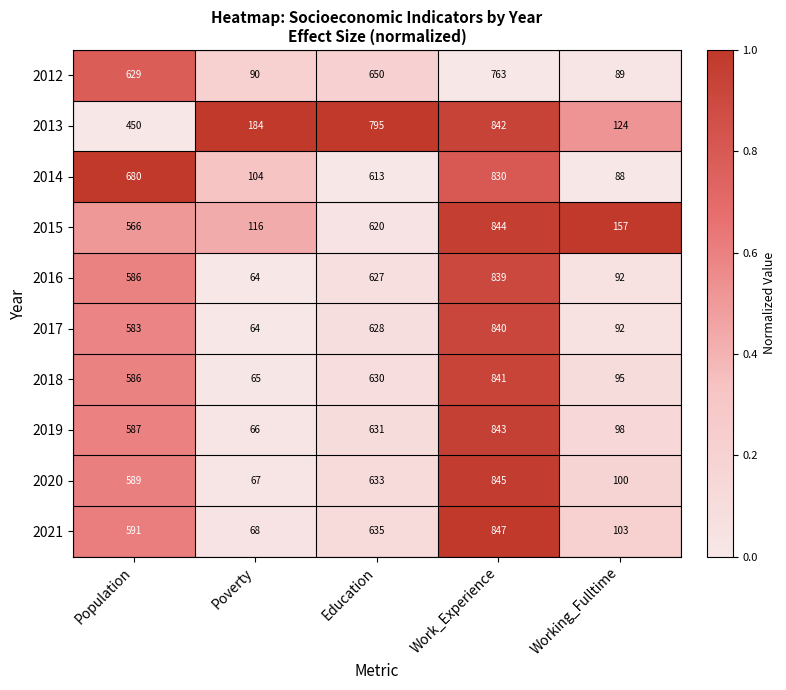

The value of 2020 at Education is 371. True or false?

False